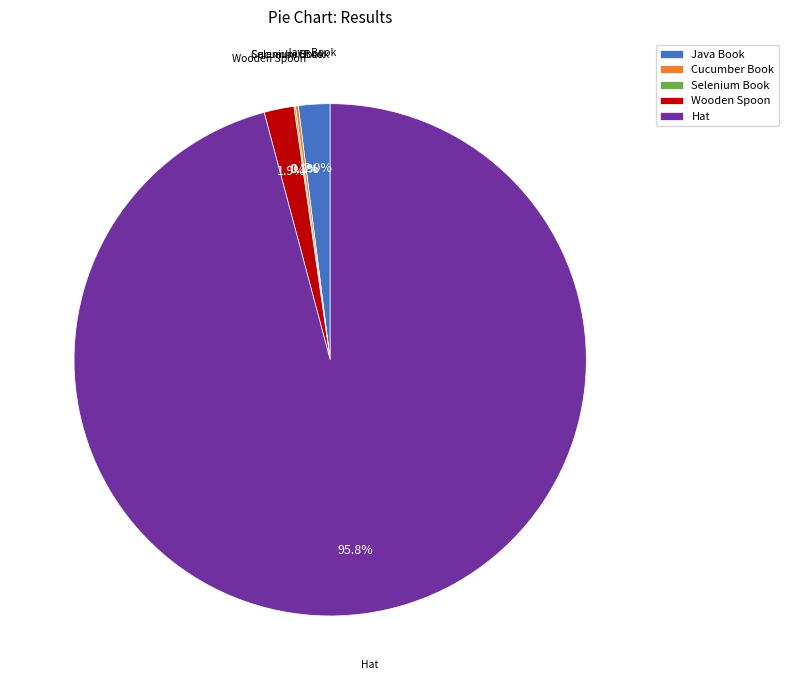

Between Java Book and Hat, which is larger?

Hat